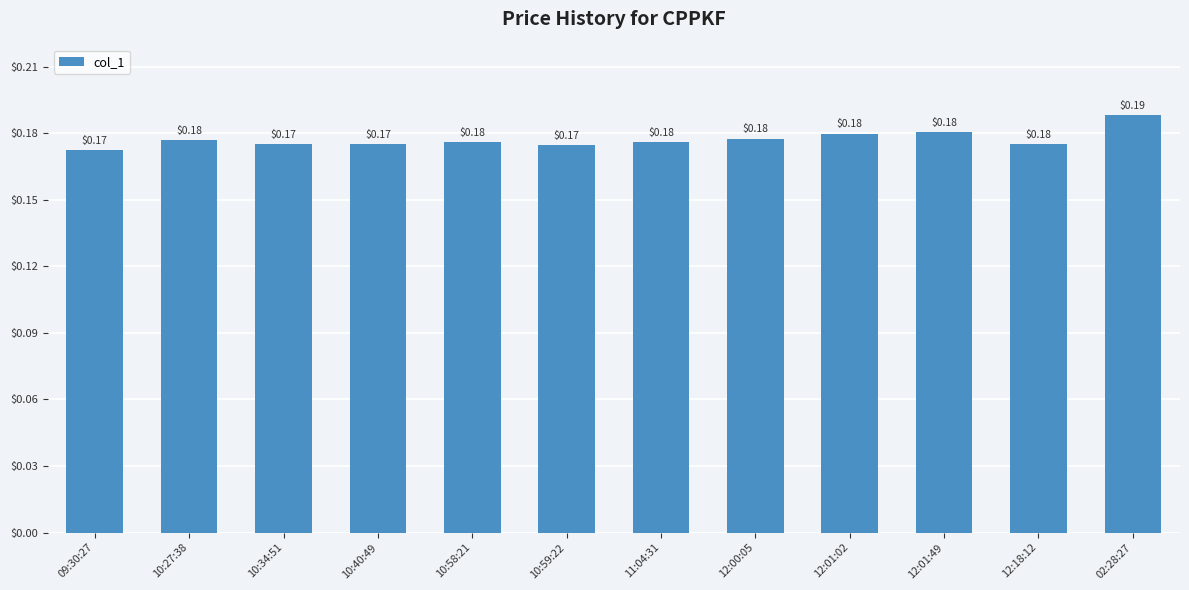

What is the sum of all values?

2.1